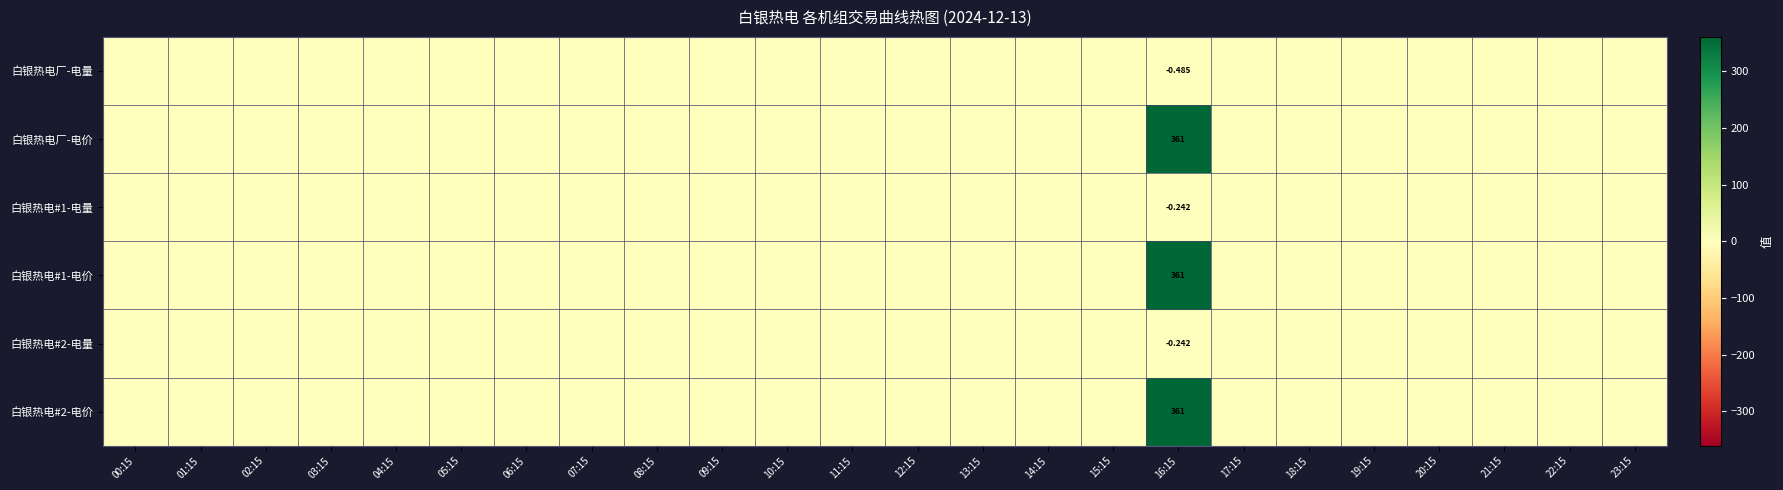

At which category is the sum across all series the highest?

16:15